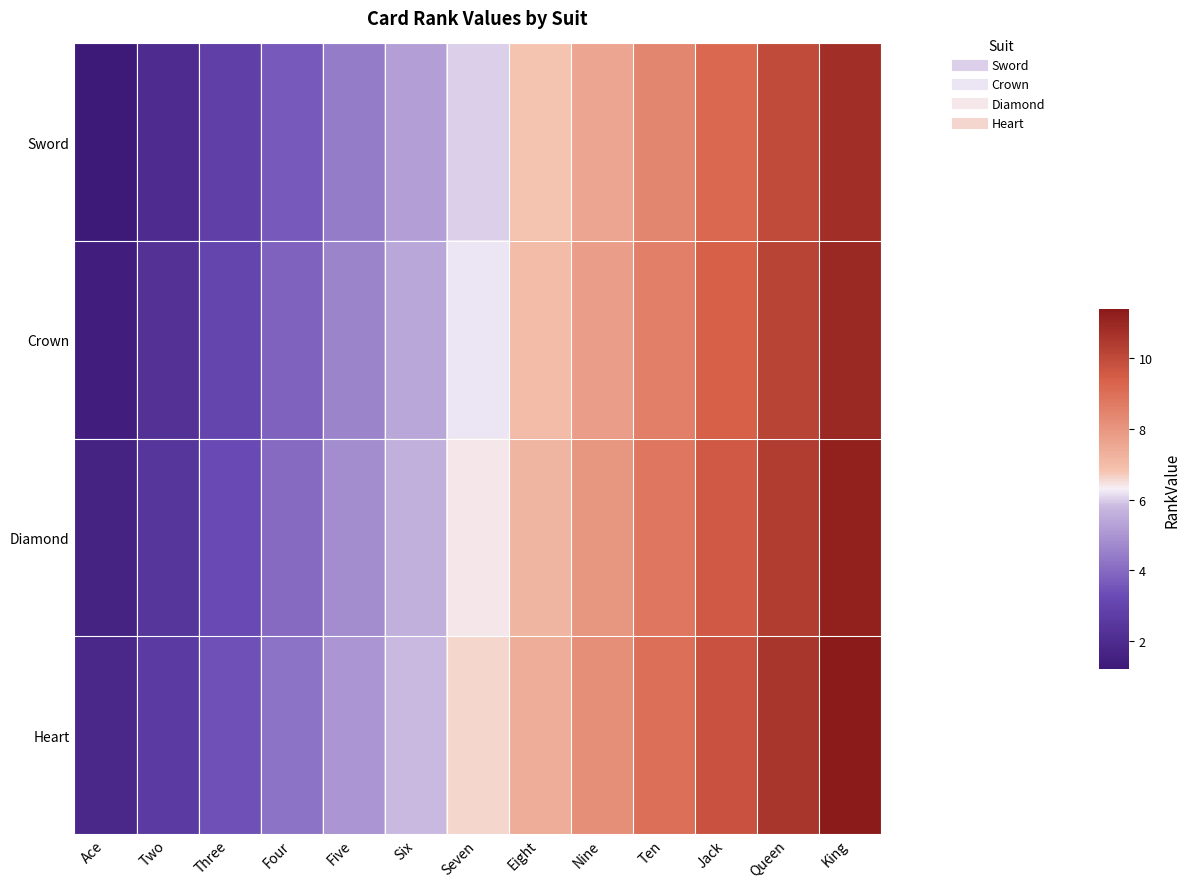

At which category does the chart reach its minimum across all series?

Ace